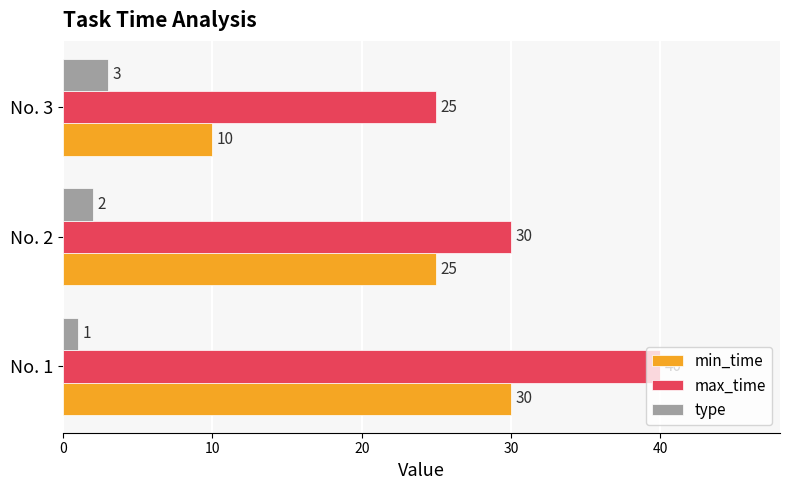

What is the sum of the max_time values at No. 2 and No. 3?

55